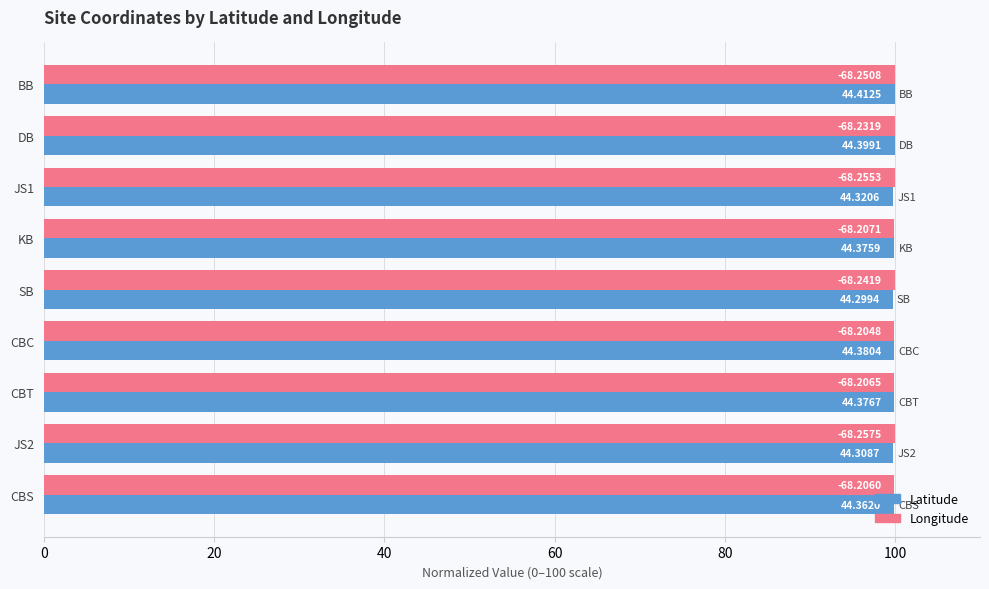

What are all the series names shown in the legend?

Latitude, Longitude